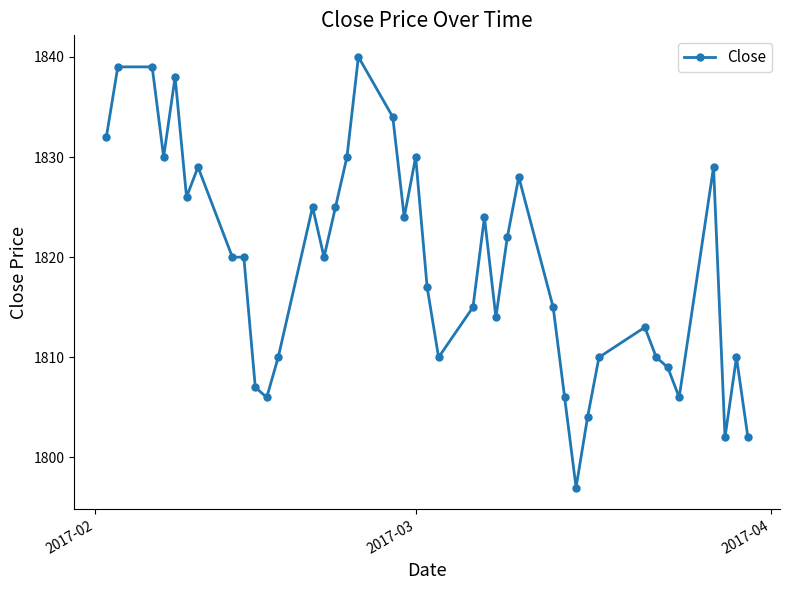

What is the sum of all values?

72767